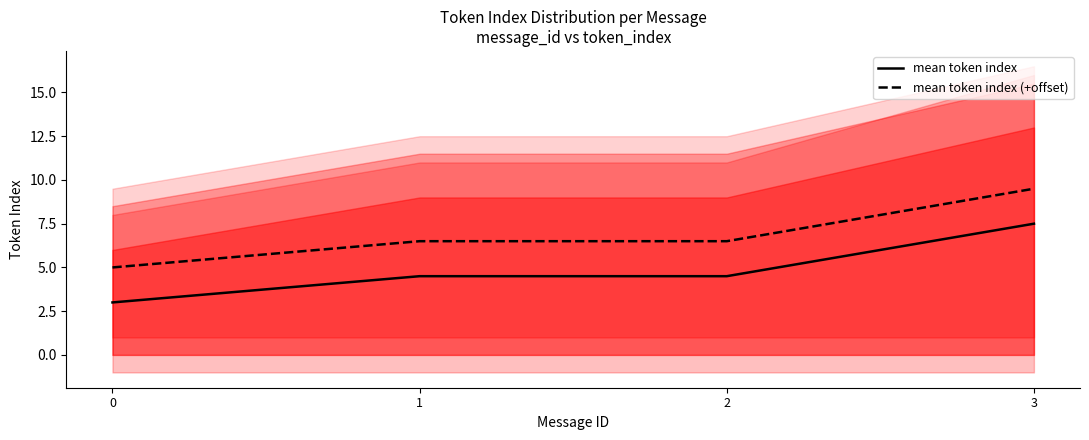

The value of mean token index (+offset) at 1 is 10.0. True or false?

False